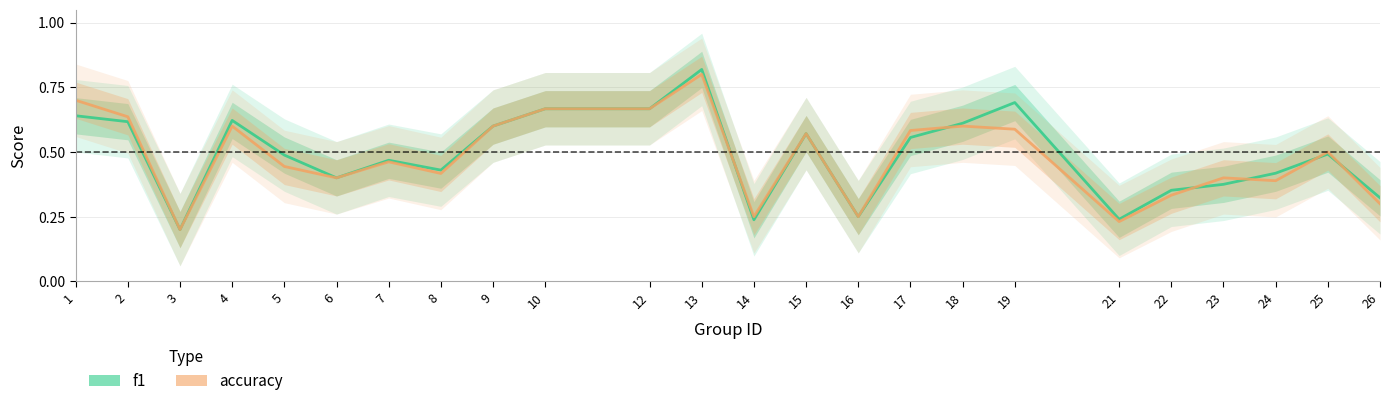

What is the difference between the maximum and minimum values in the f1 series?

0.6